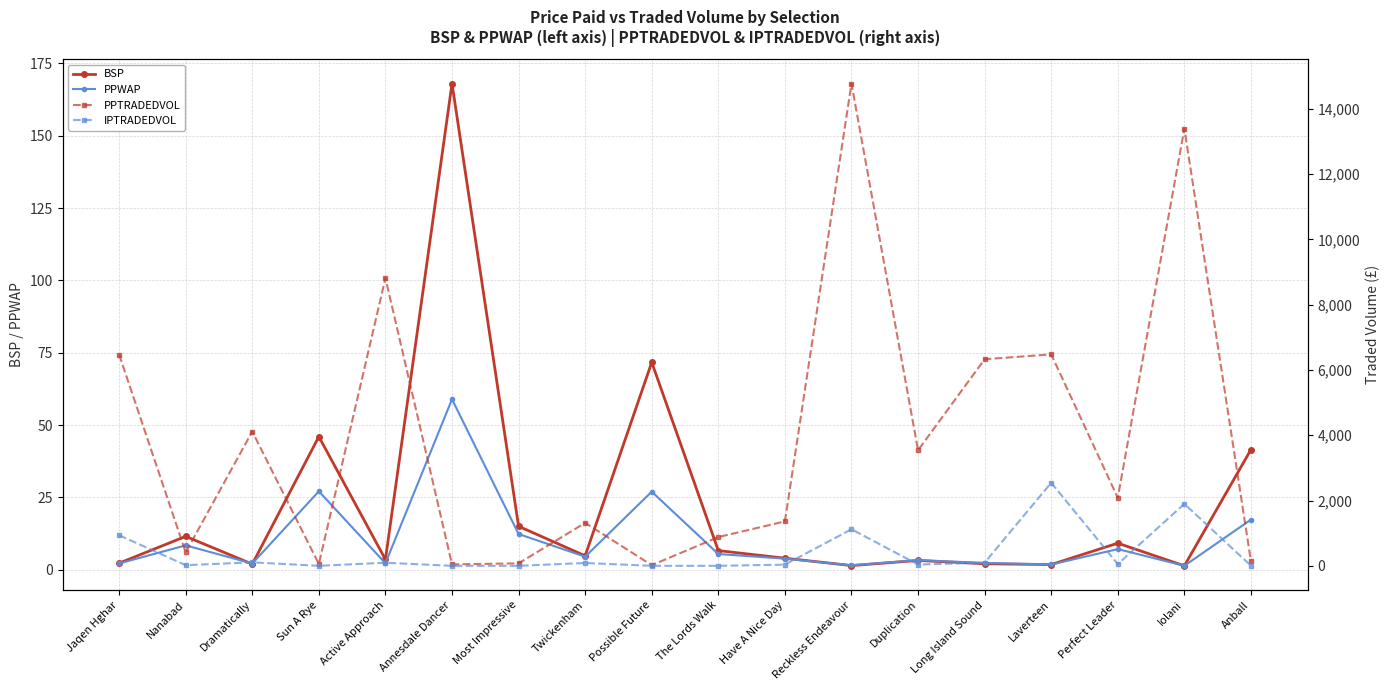

True or false: BSP and IPTRADEDVOL intersect in this chart.

True